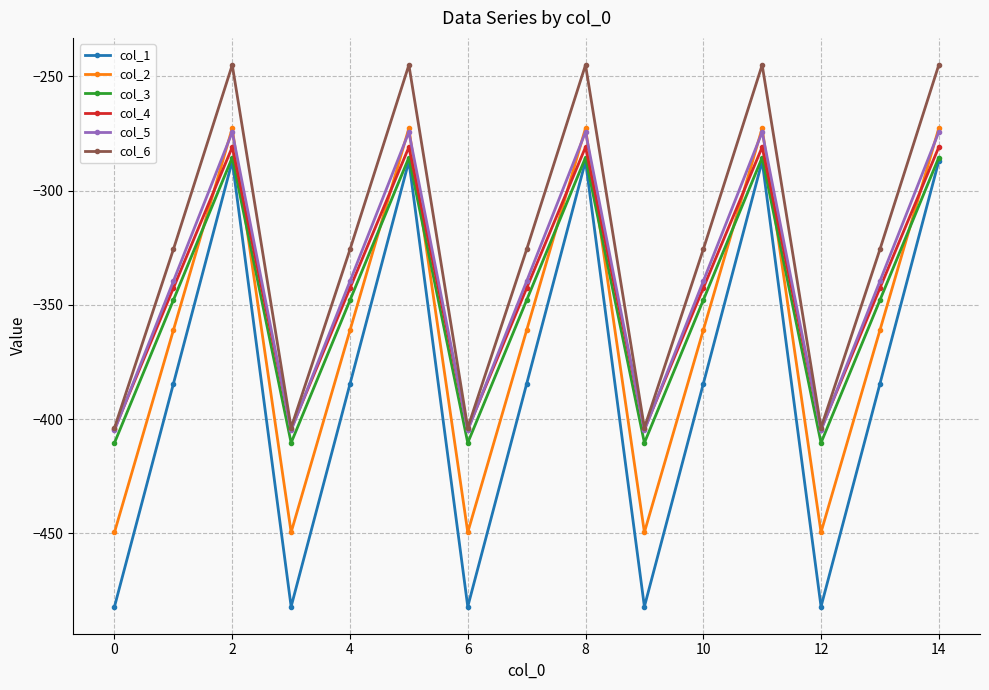

Does the chart display data point markers on the line(s)?

Yes